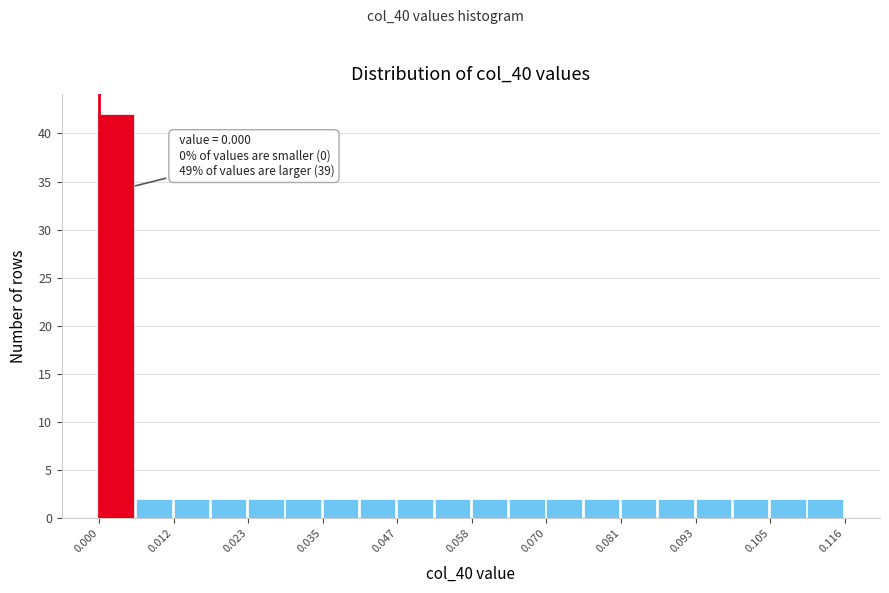

Read against the x-axis, roughly where is the centre of the tallest bar?

0.002